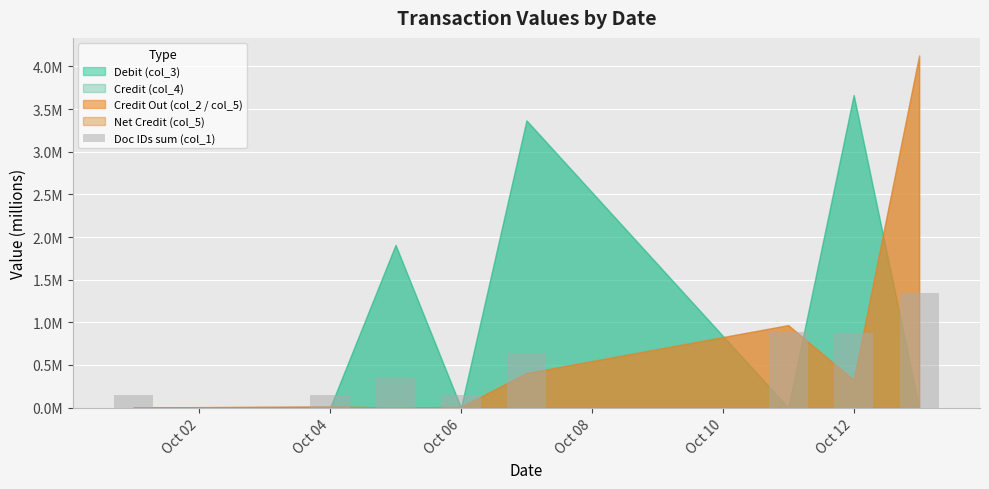

Where is the data nearest to the value 0?

Oct 02